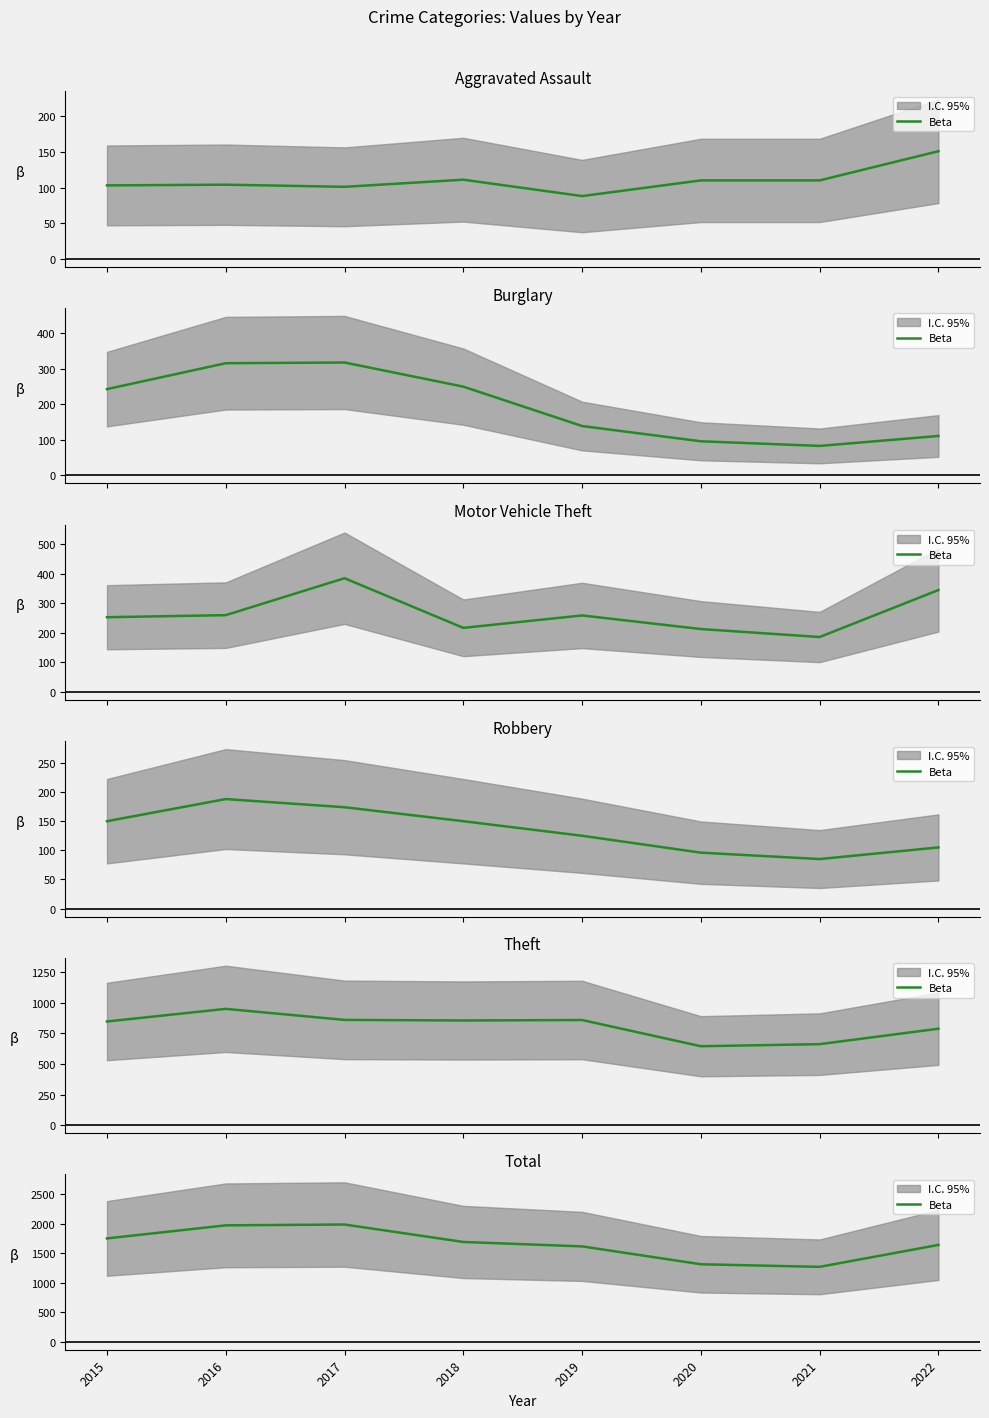

What is the difference between the maximum and minimum values?

716